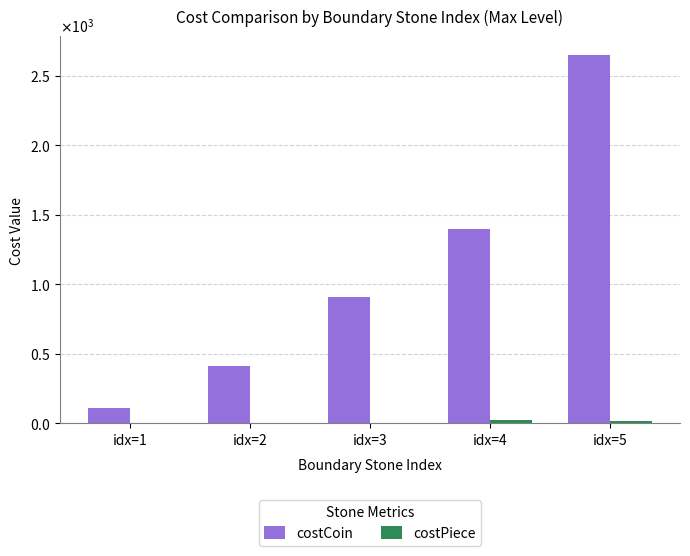

How many costCoin values are between 410 and 1400?

3